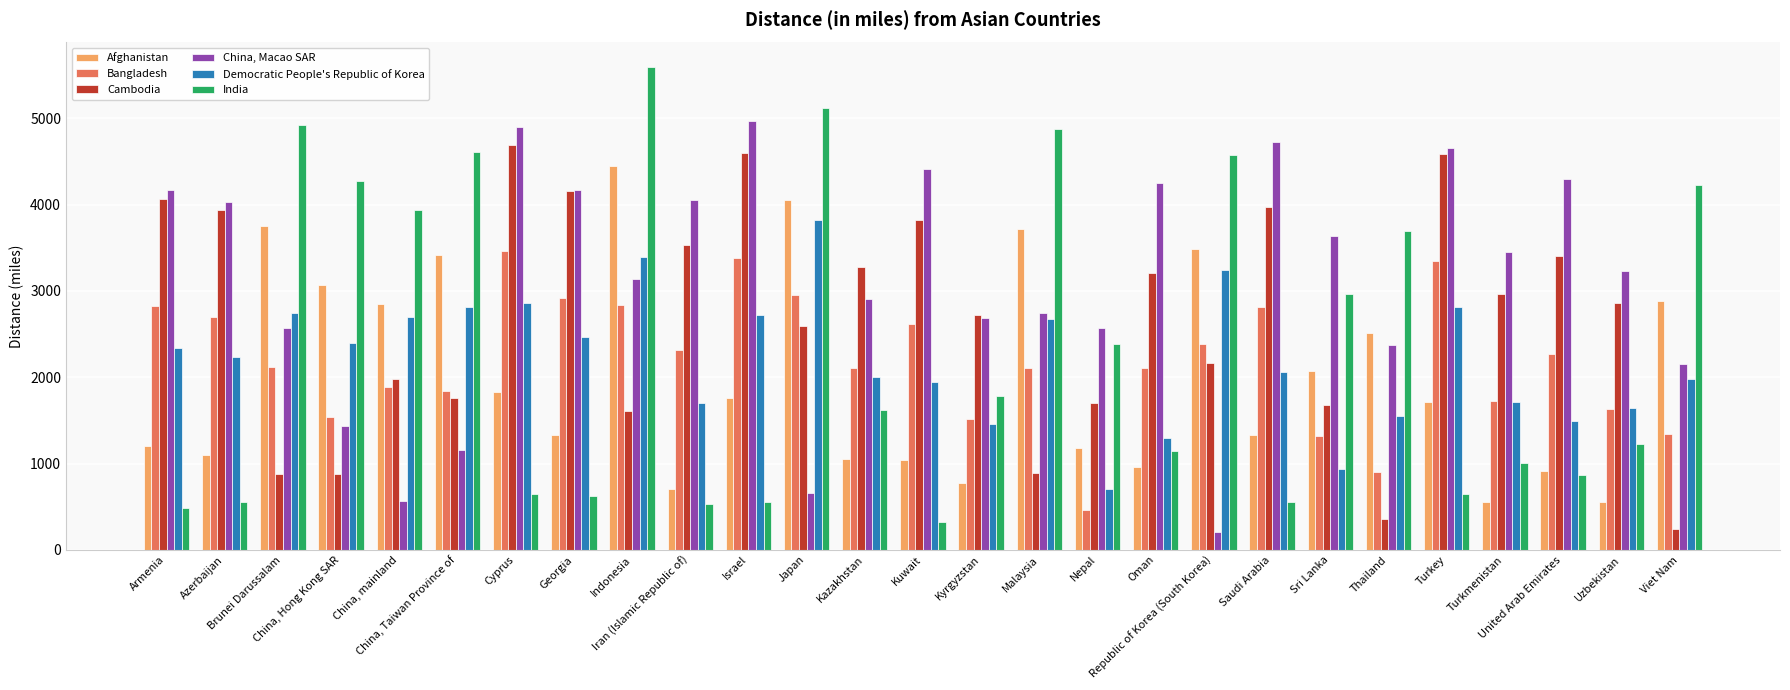

What position from the right is Republic of Korea (South Korea)?

9